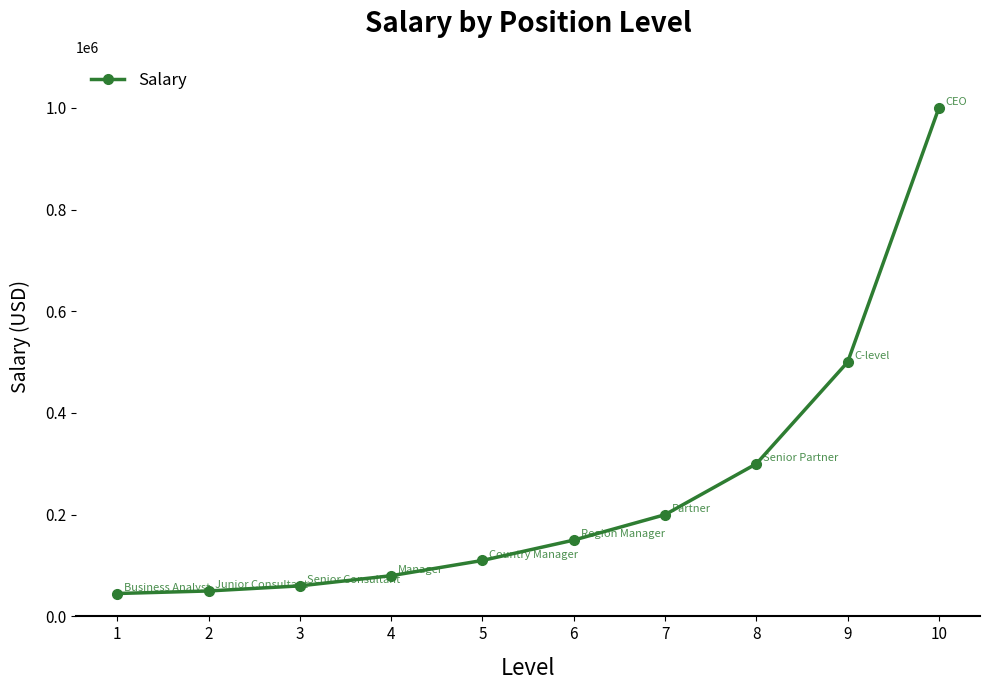

Is it true that the value at 3 is 94750?

False